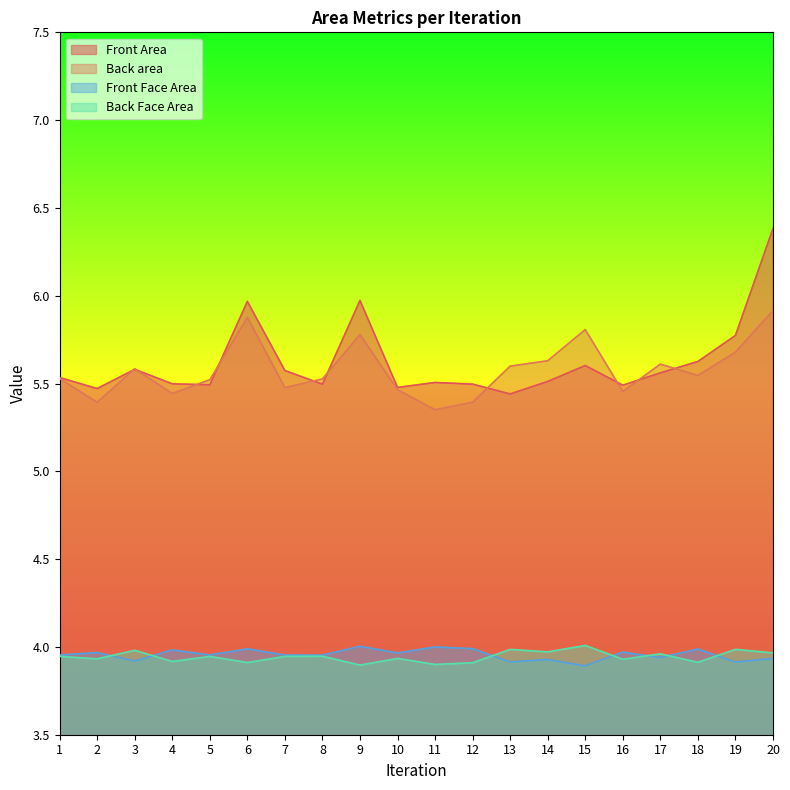

What is the total value across all series at 17?

19.1